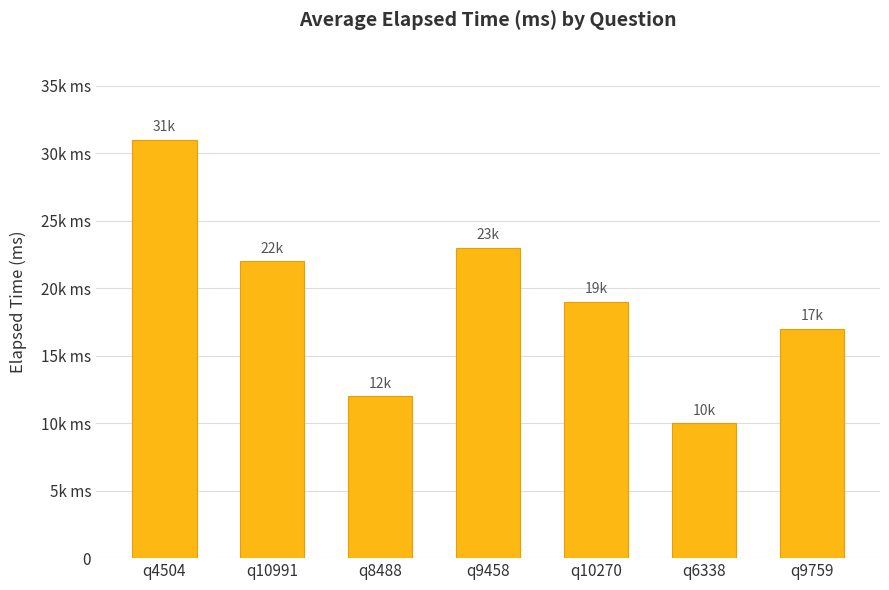

List the labels in order of value, largest first.

q4504, q9458, q10991, q10270, q9759, q8488, q6338